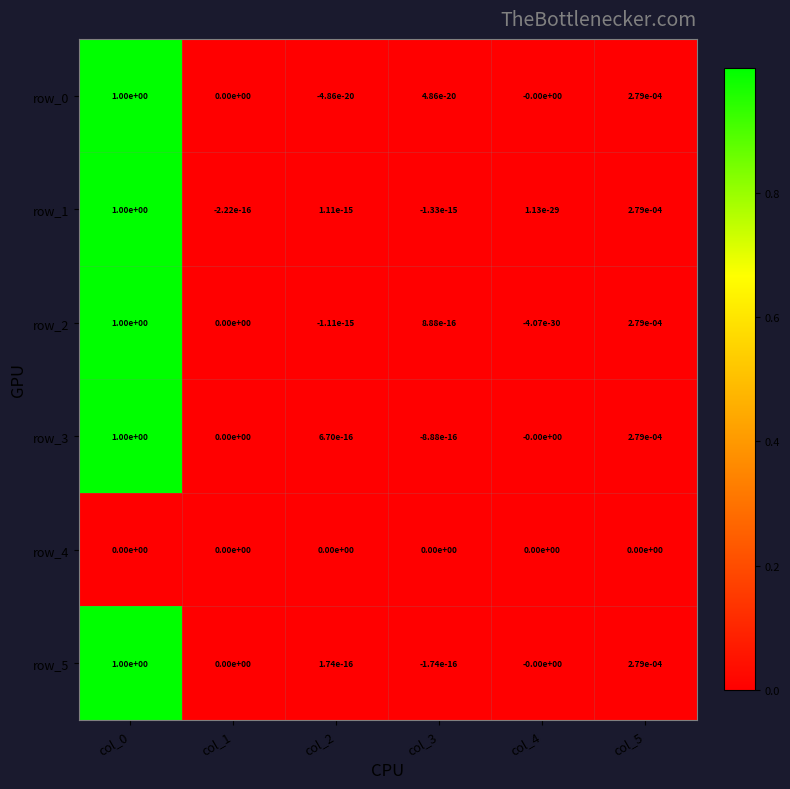

The value of row_5 at col_3 is -0.0. True or false?

True